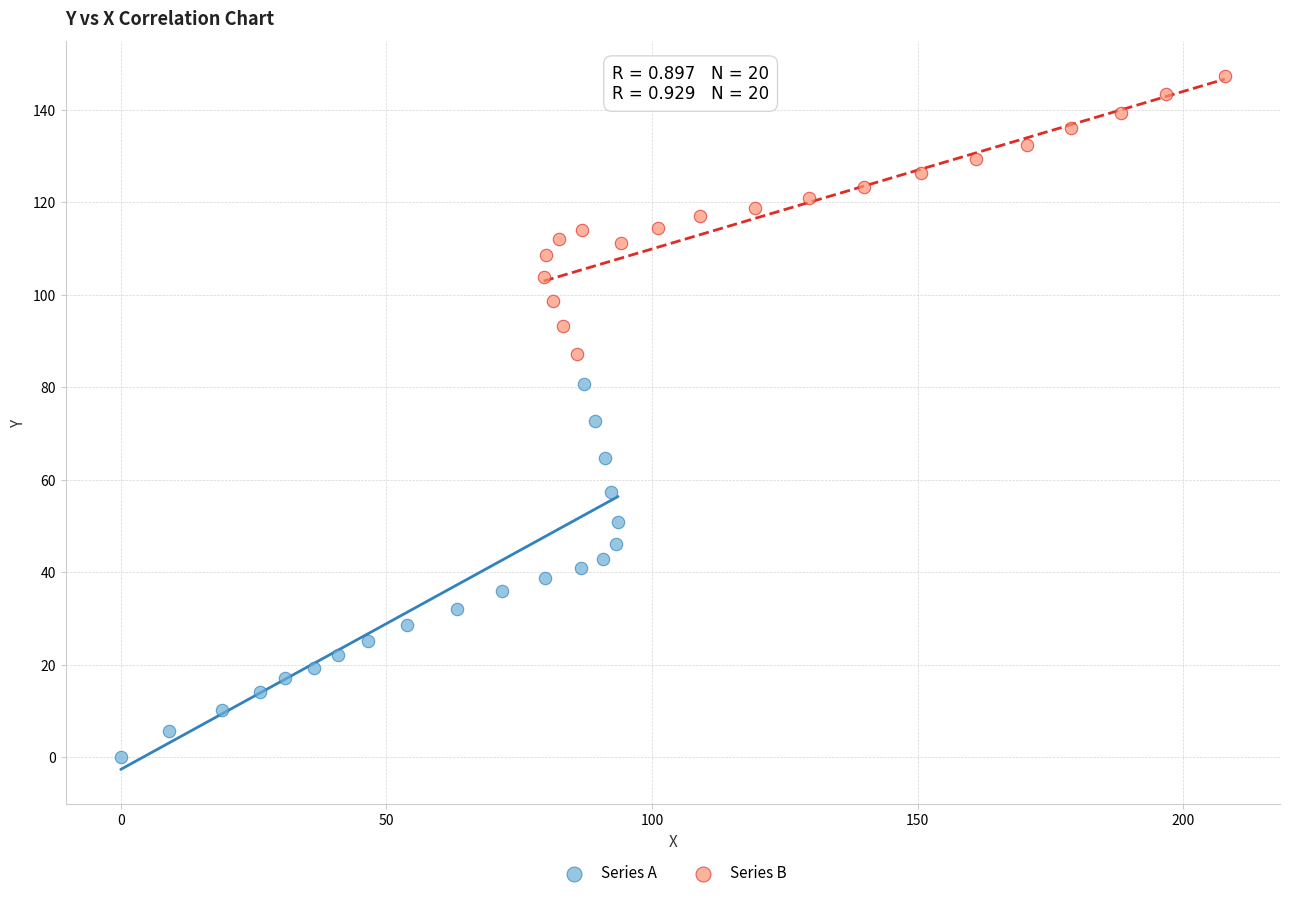

What are all the series names shown in the legend?

Series A, Series B